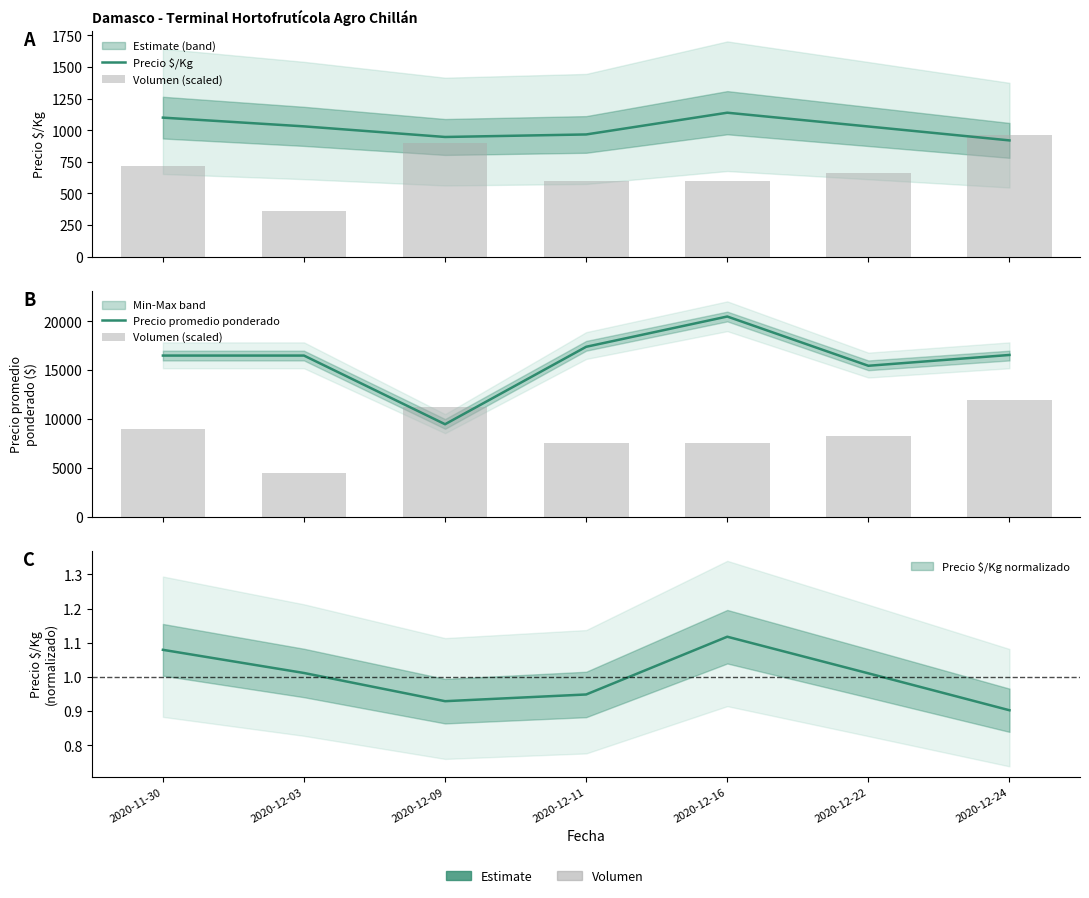

What position from the left is 2020-11-30?

1